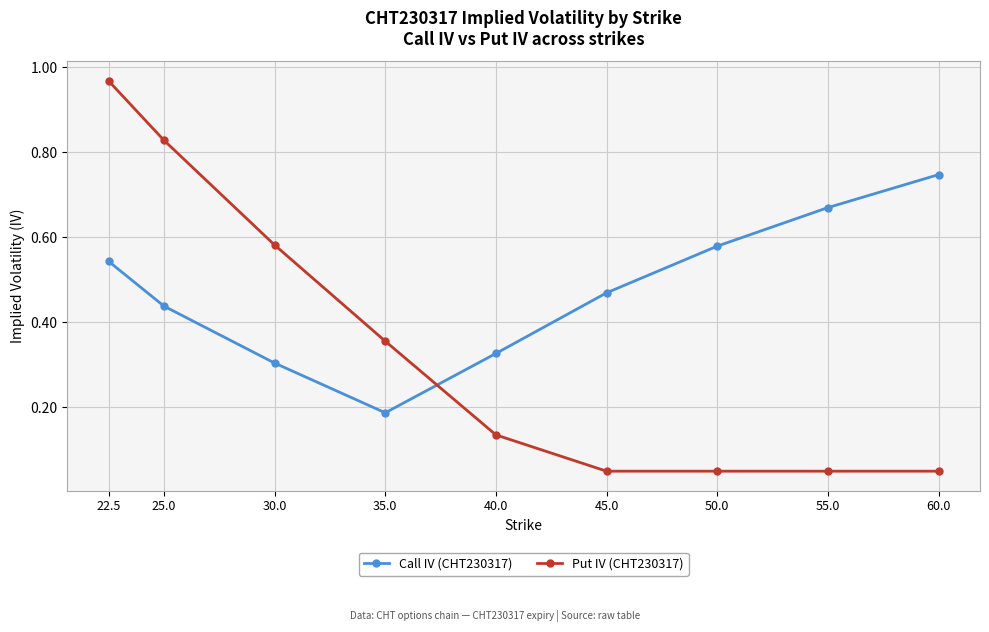

Rank the series by their maximum value, from highest to lowest.

Put IV (CHT230317), Call IV (CHT230317)